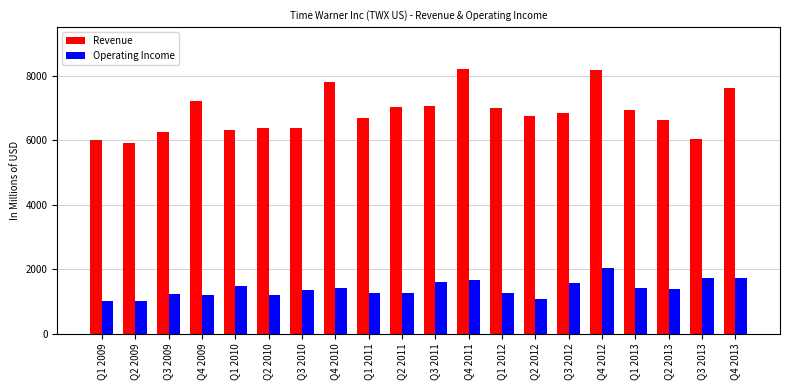

Which series has the largest total across all categories?

Revenue